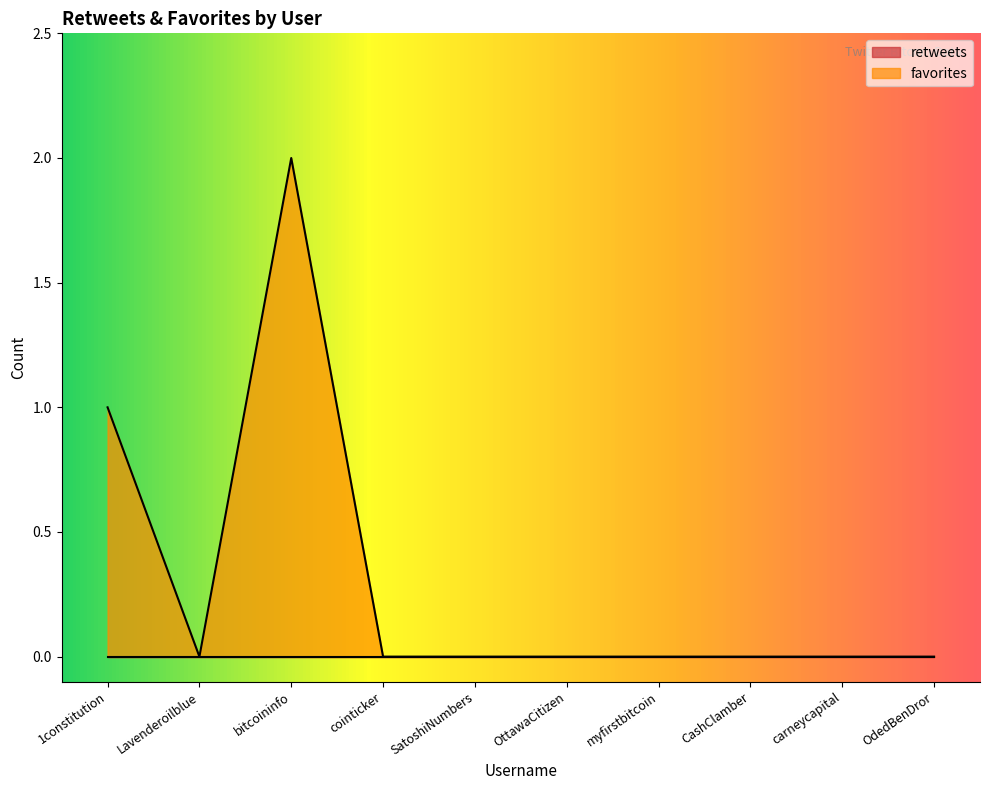

Which category has the lowest value across all series?

Lavenderoilblue